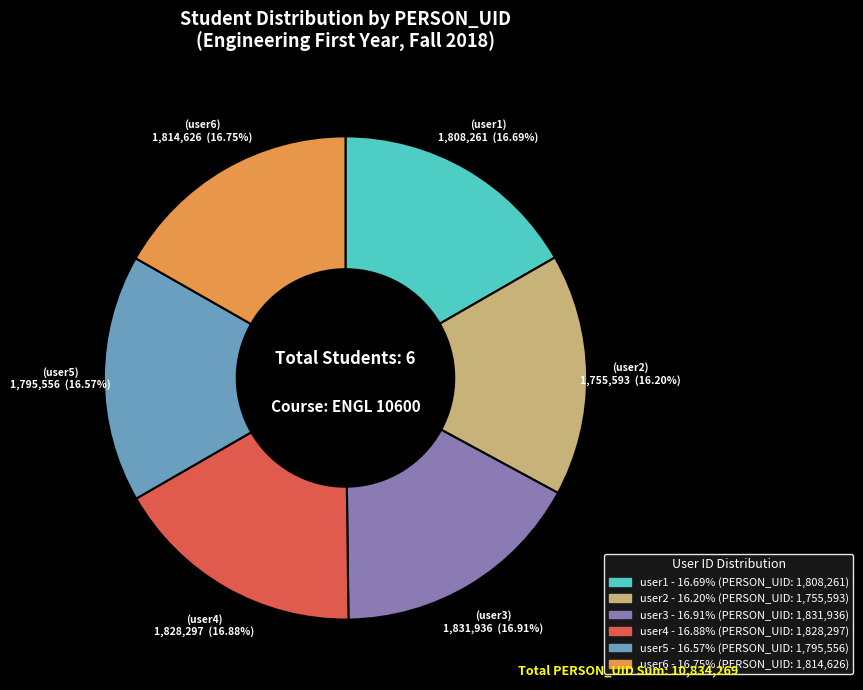

True or false: user4 accounts for 7% of the total.

False